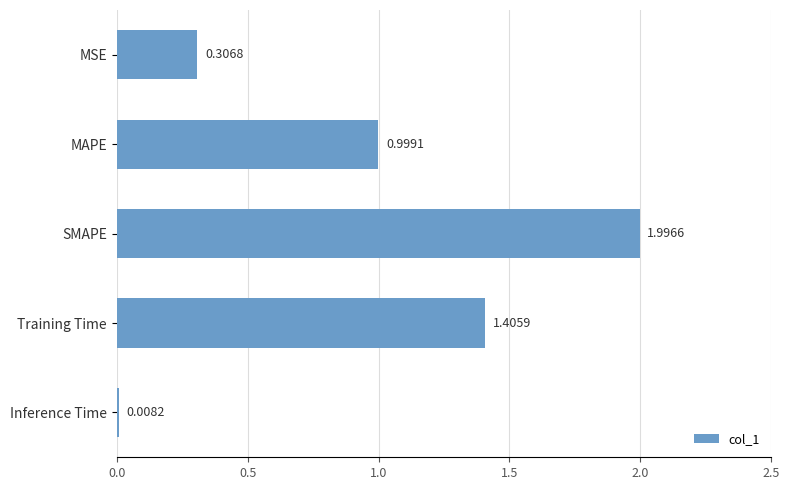

Does the chart contain any negative values?

No